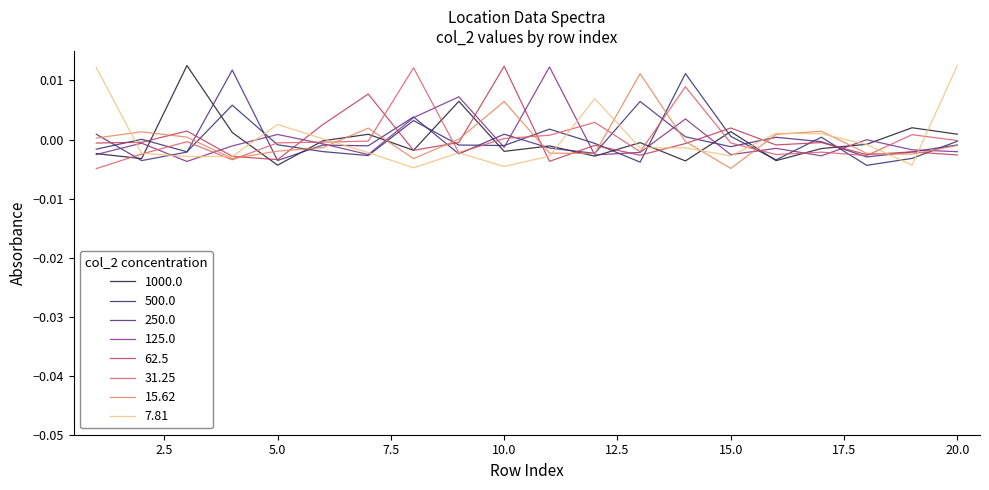

How many lines are shown in the chart?

8